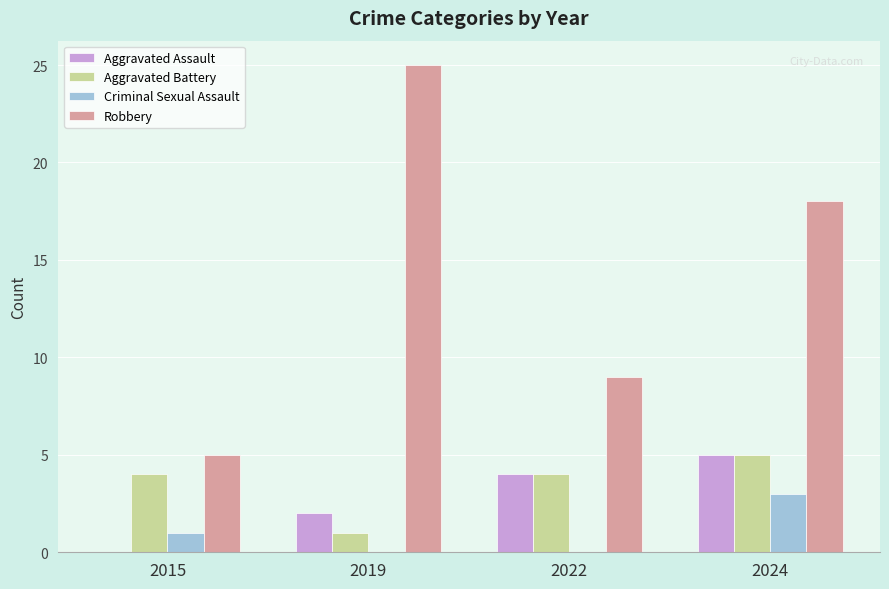

The Criminal Sexual Assault series shows 2 at 2022. True or false?

False